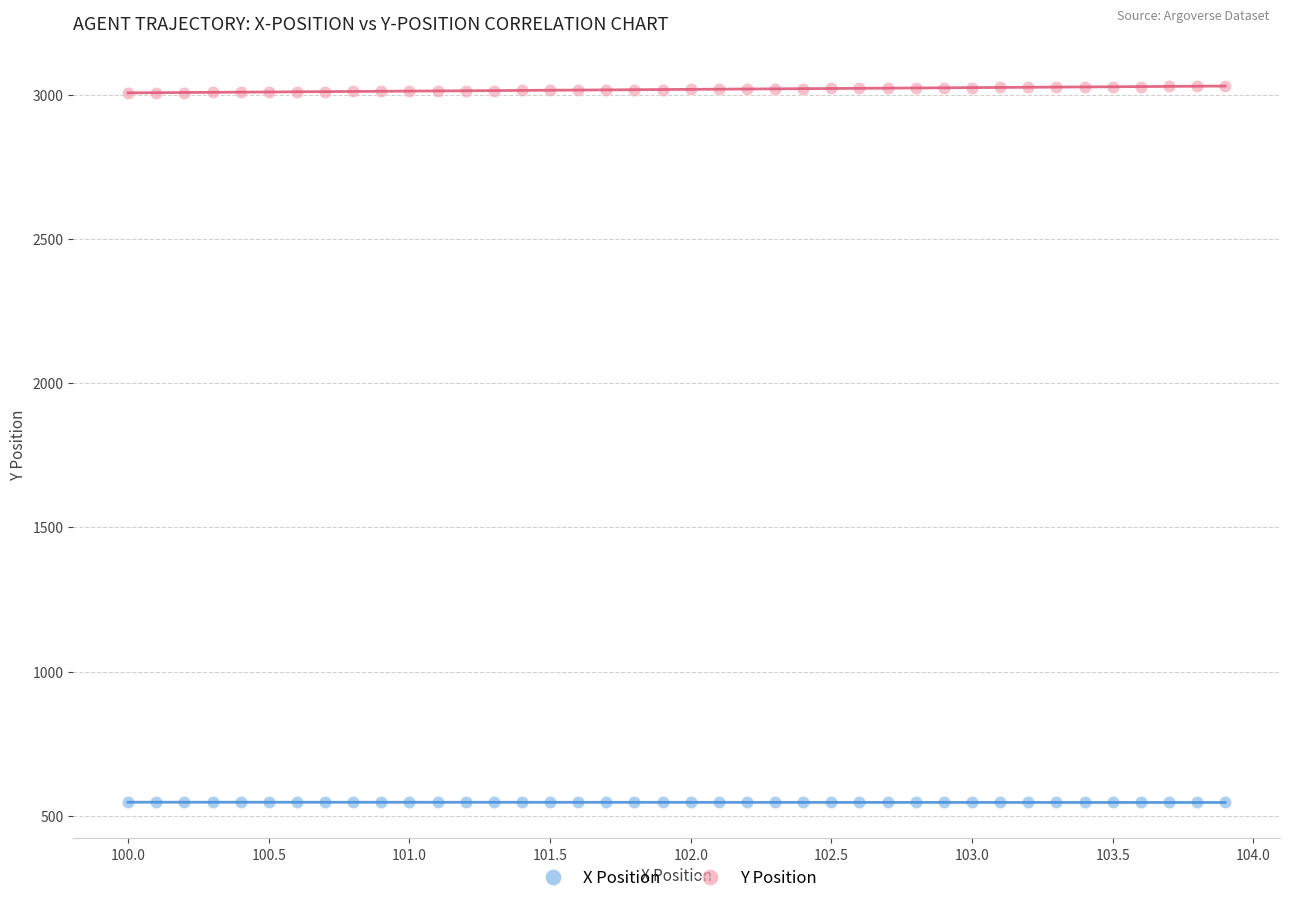

Which series contains the lowest Y value?

X Position